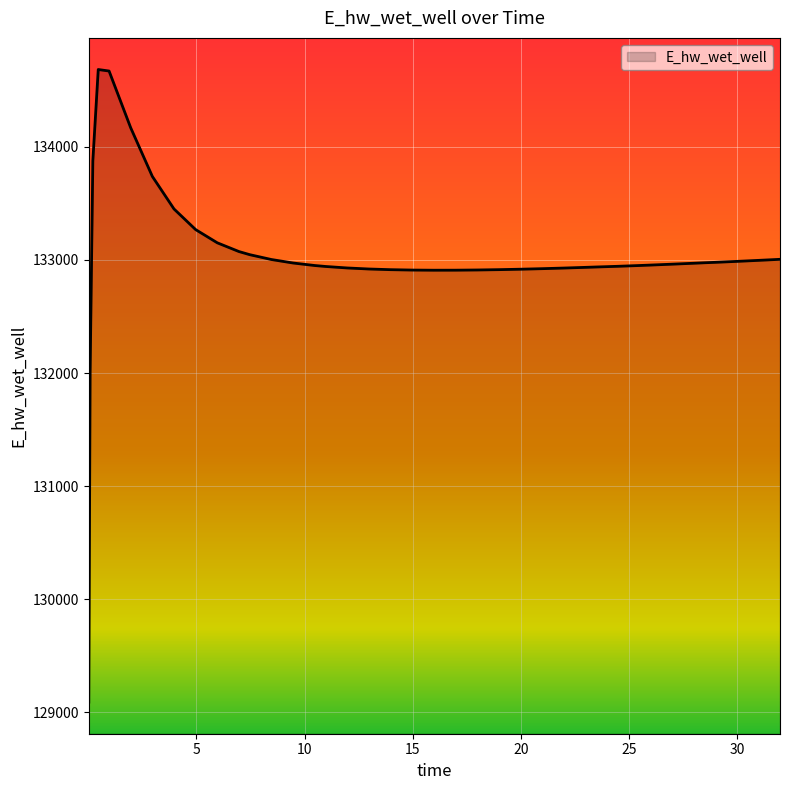

What is the average value?

133018.0